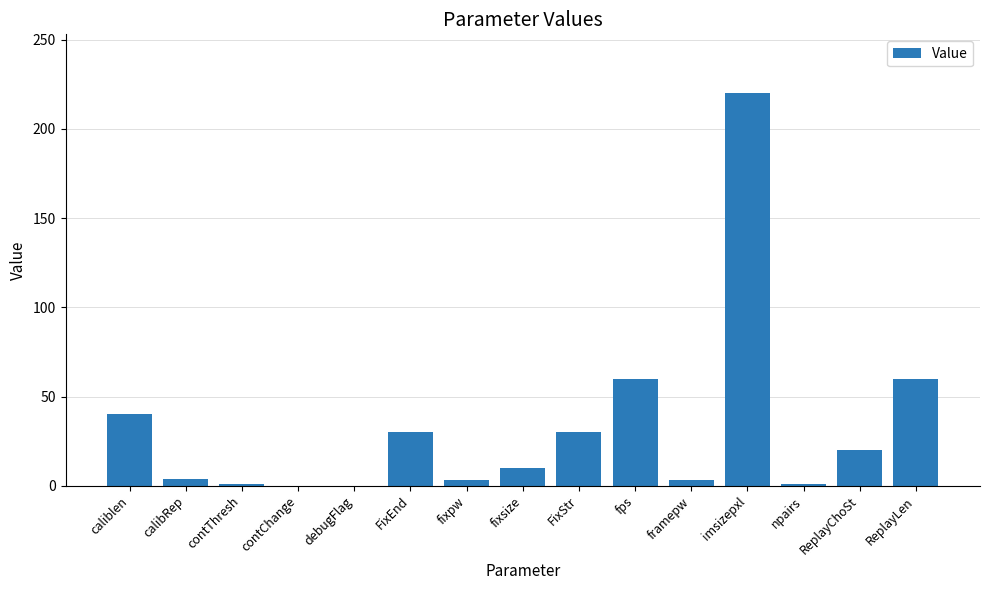

Is it true that the value at caliblen is 40.0?

True